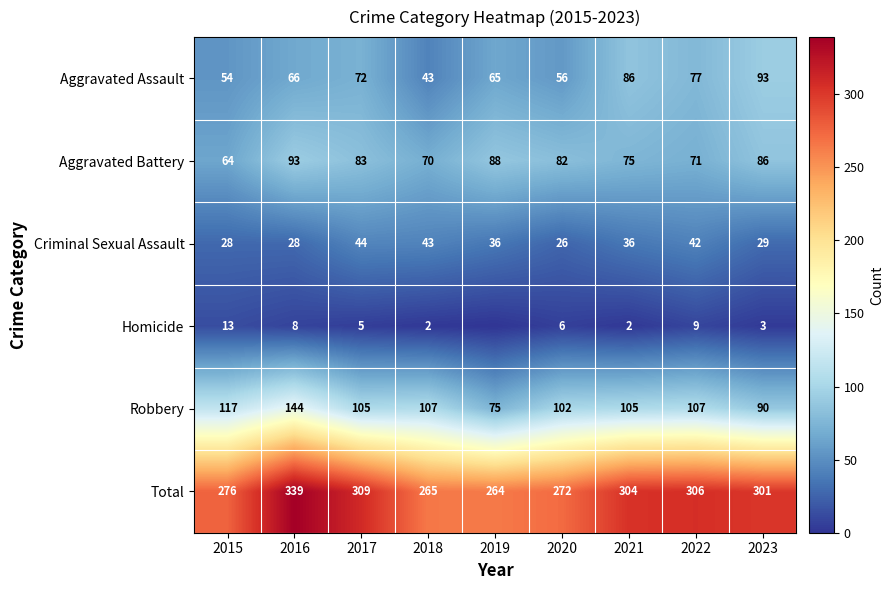

Between 2017 and 2020, which is larger?

2017